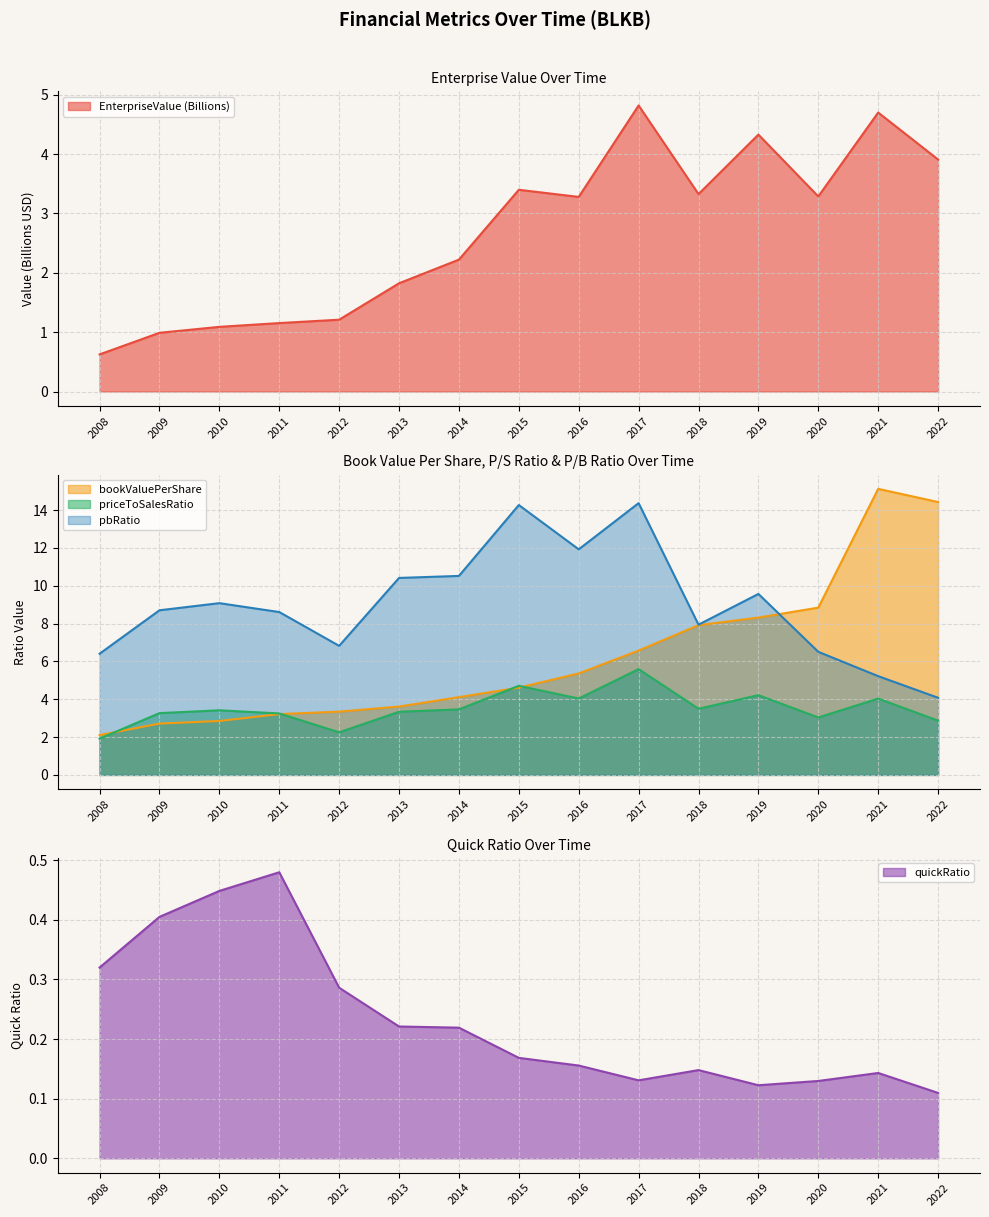

What is the smallest value displayed?

0.1